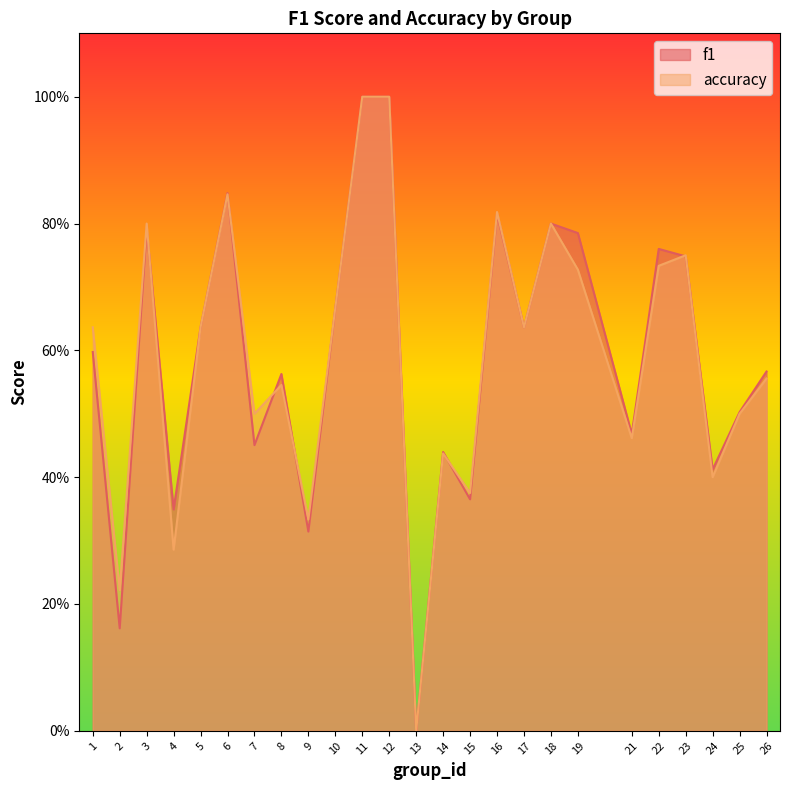

What value does the f1 series have at 9?

0.3